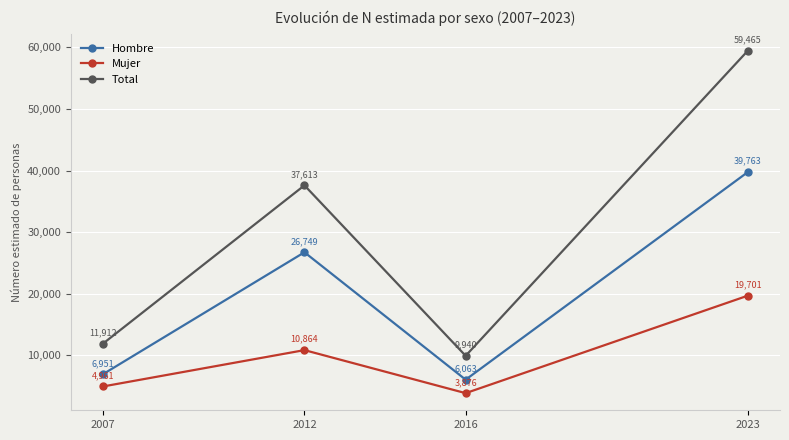

How many lines are shown in the chart?

3